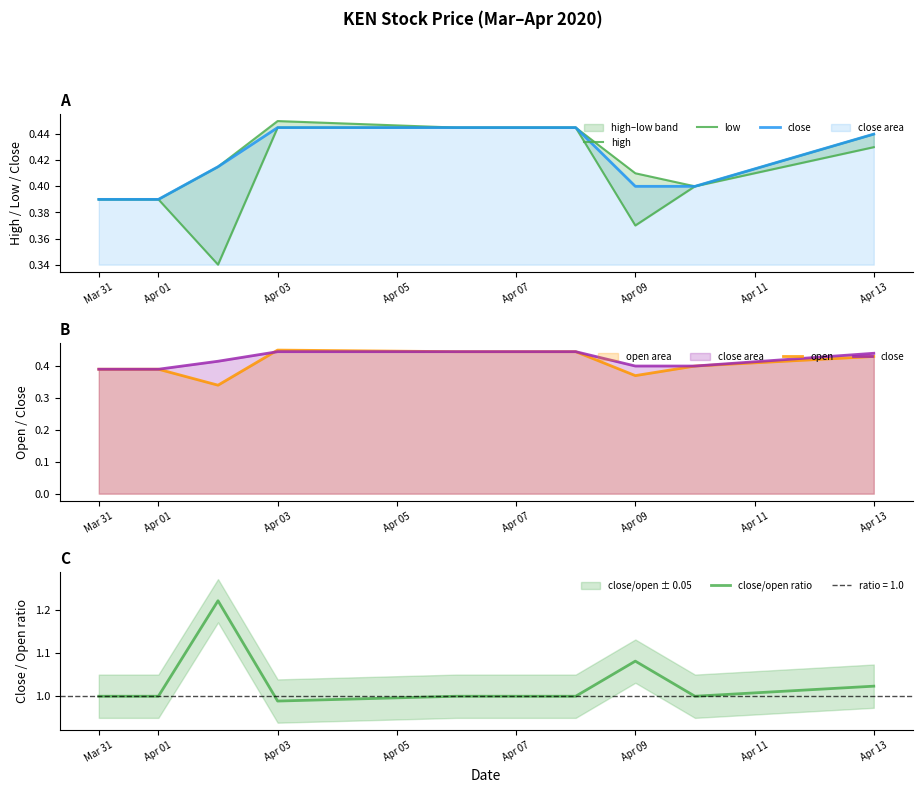

At which label is close/open ratio closest to 1?

Mar 31